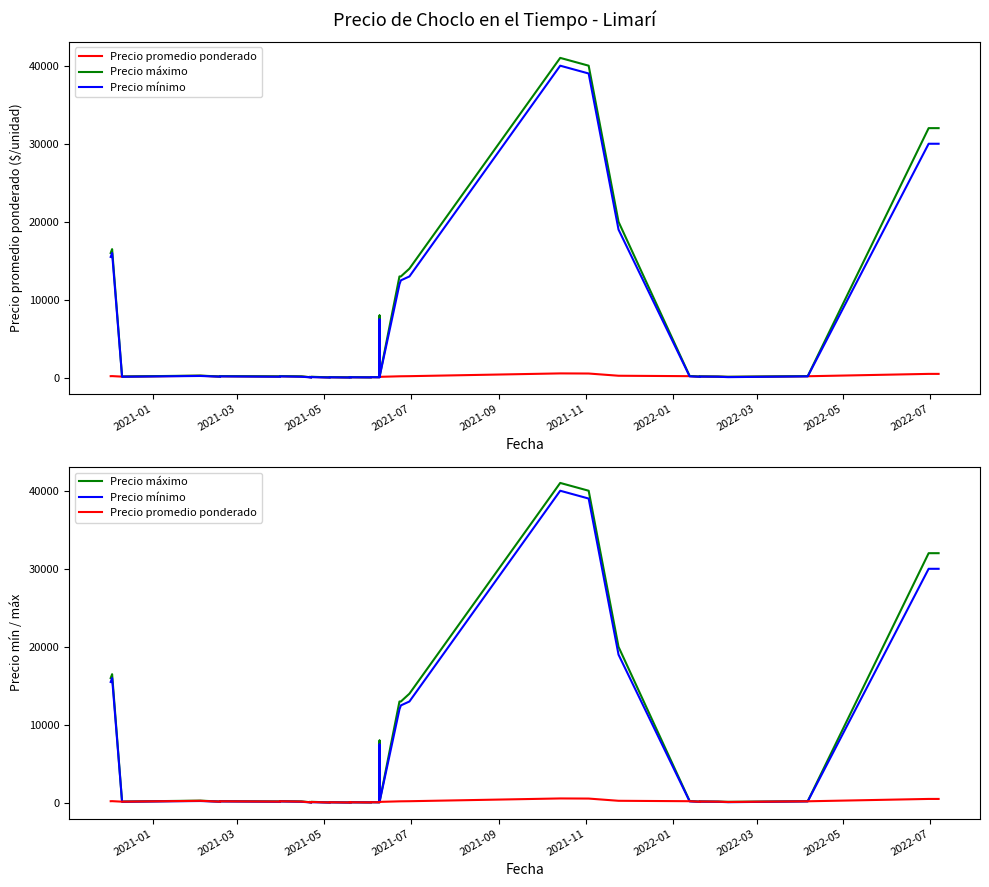

At which label does Precio promedio ponderado first exceed 165?

2021-01